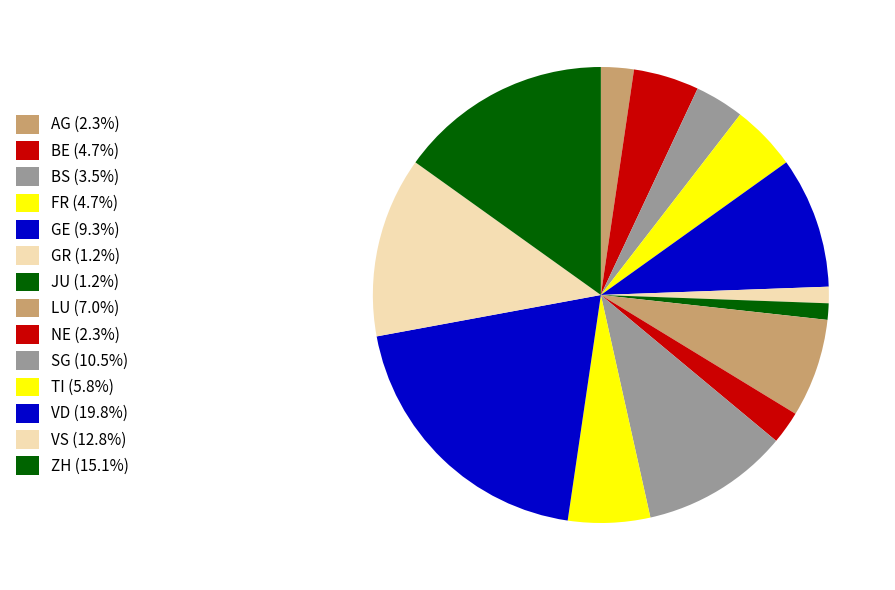

The FR slice represents 5% of the pie. True or false?

True